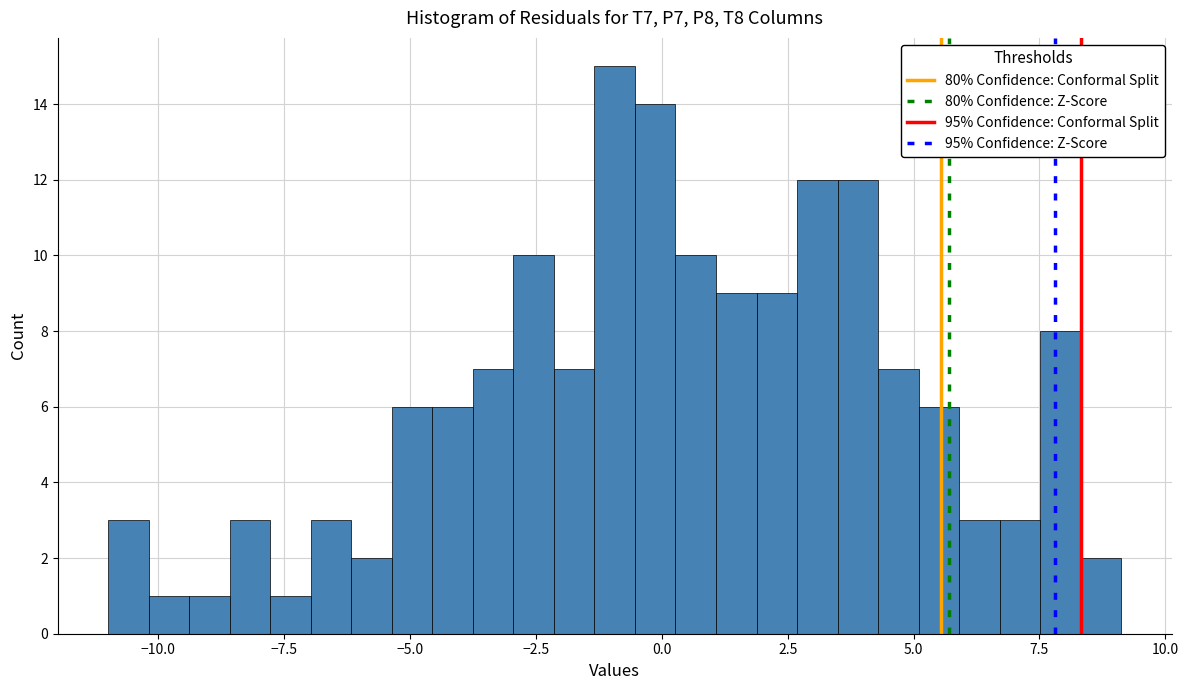

Around what value on the x-axis is the tallest bar? Give the approximate position of its centre, as read against the axis.

-1.0